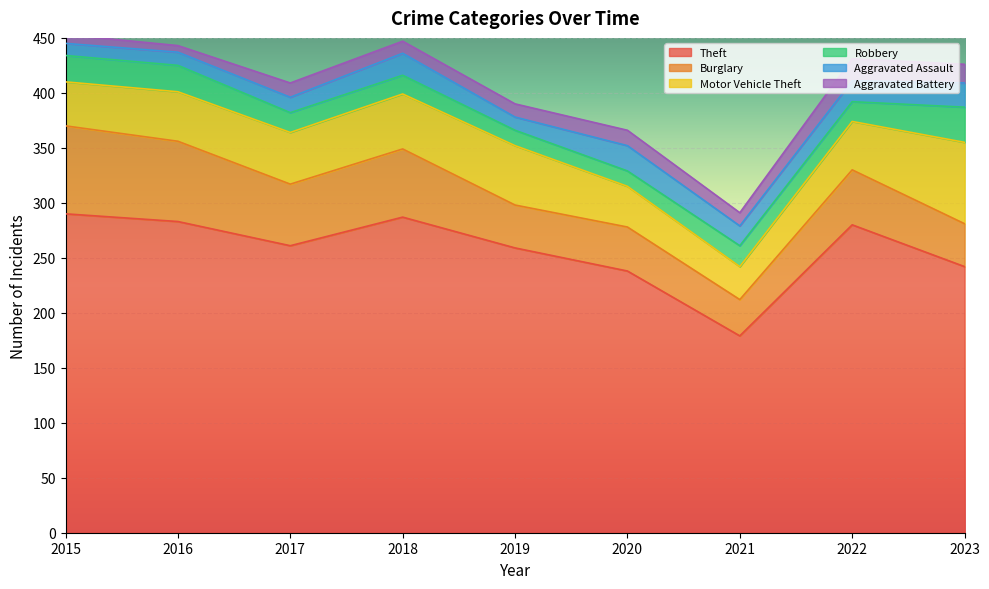

At which label does Aggravated Battery reach its peak?

2022